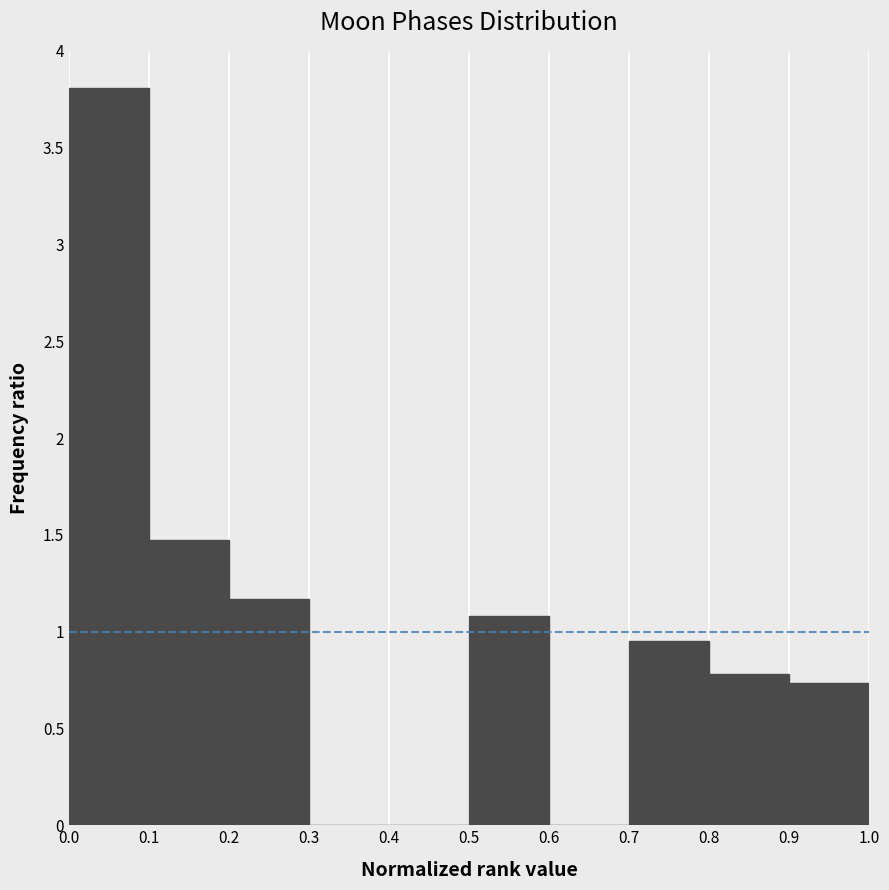

Reading left to right, list every bar in this chart as the range it spans on the x-axis followed by its height. The values are not printed on the chart, so give them approximately, as read against the axis.

0.0 to 0.1: 3.80
0.1 to 0.2: 1.45
0.2 to 0.3: 1.15
0.3 to 0.4: 0
0.4 to 0.5: 0
0.5 to 0.6: 1.10
0.6 to 0.7: 0
0.7 to 0.8: 0.95
0.8 to 0.9: 0.80
0.9 to 1.0: 0.75